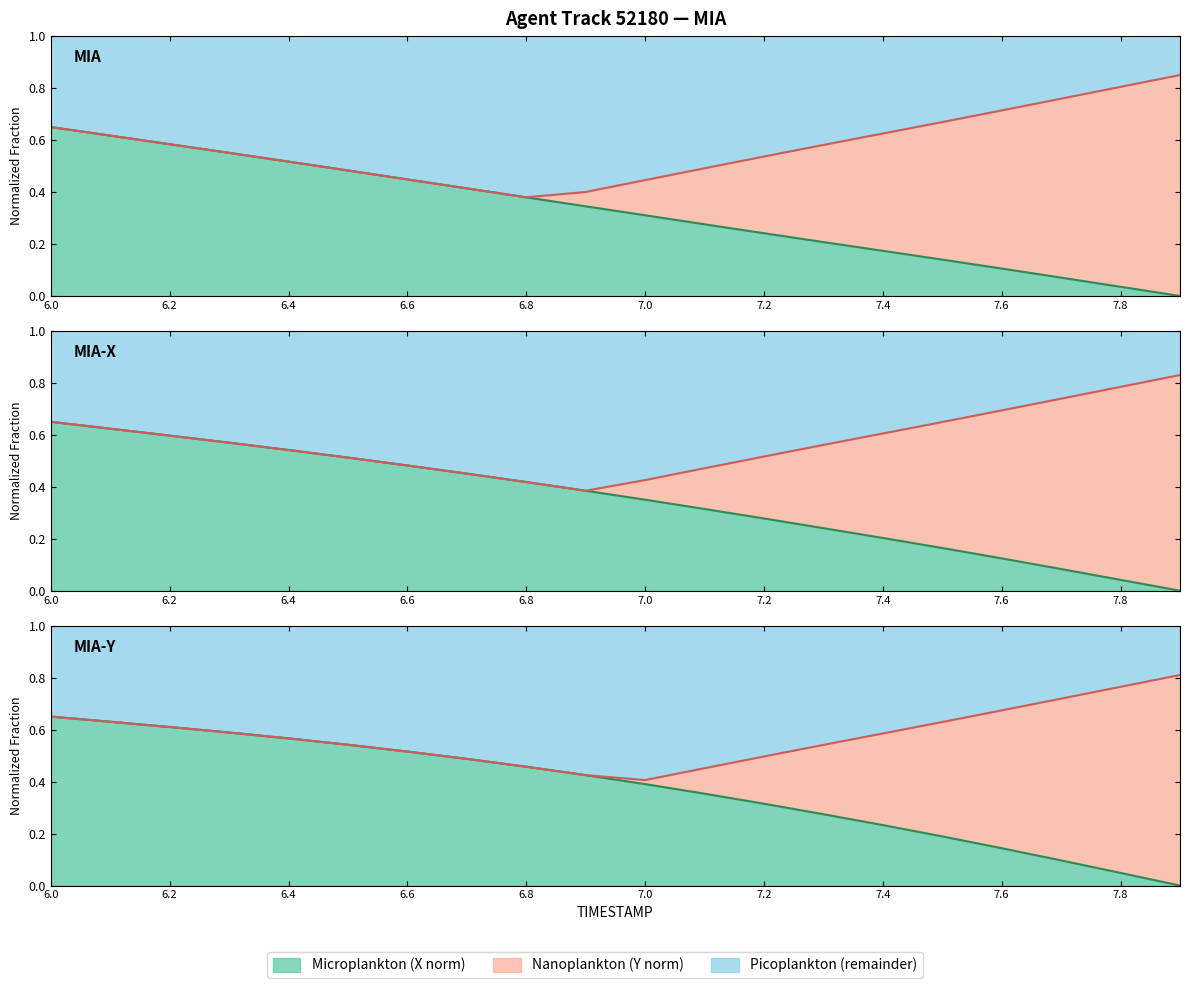

True or false: Y and TIMESTAMP intersect in this chart.

False